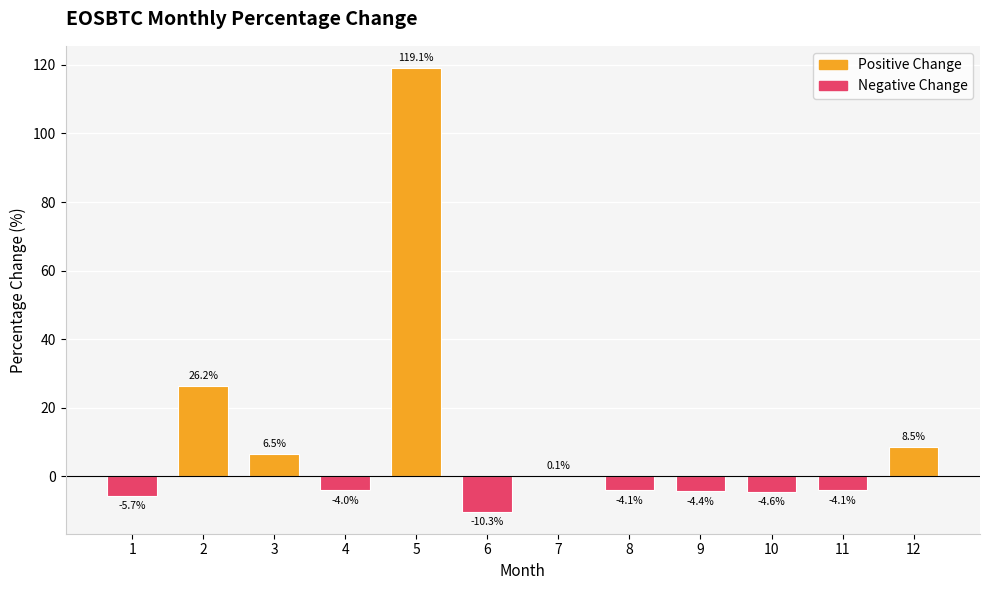

What is the sum of all values?

123.4